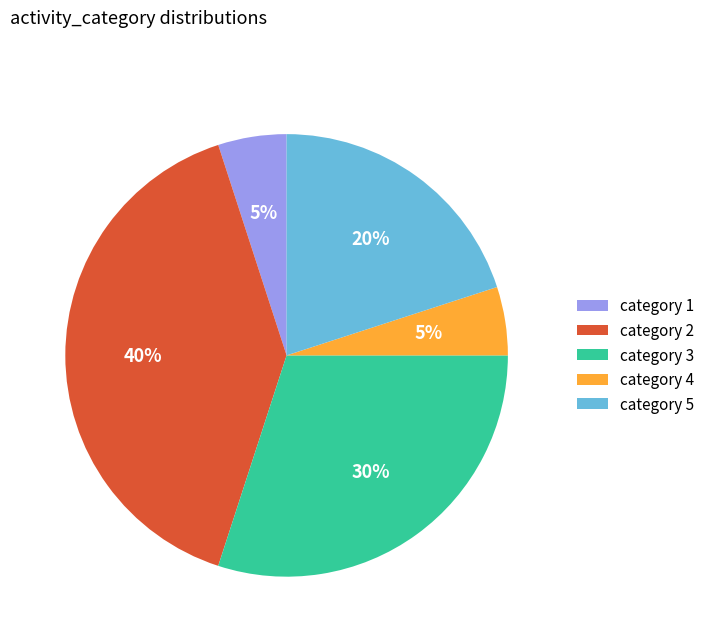

Combined, do category 1 and category 2 account for over 50%?

No